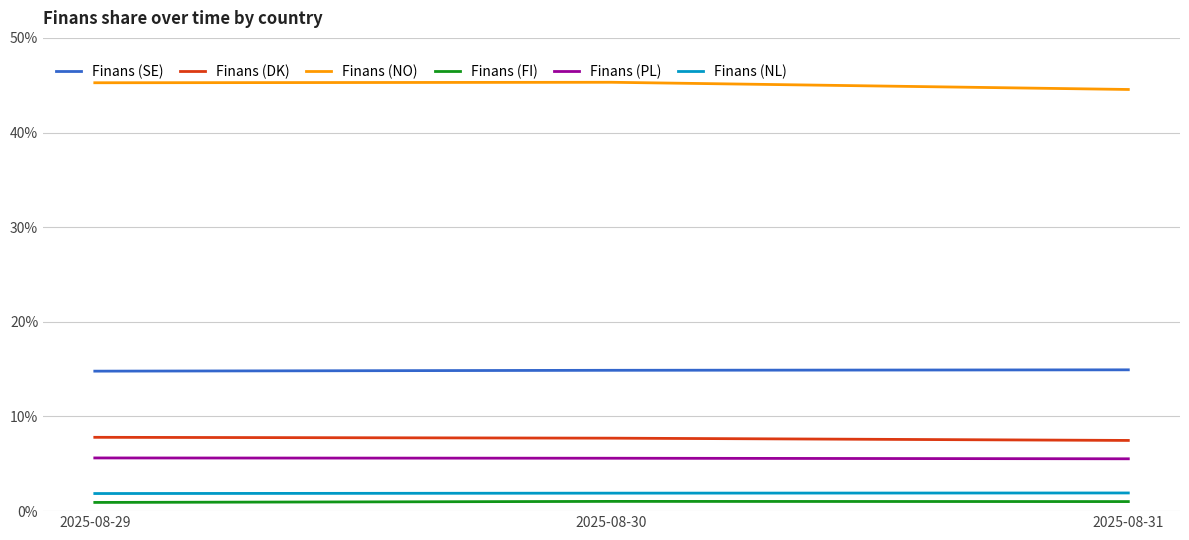

What is the spread (max minus min) of values at 2025-08-29?

44.3